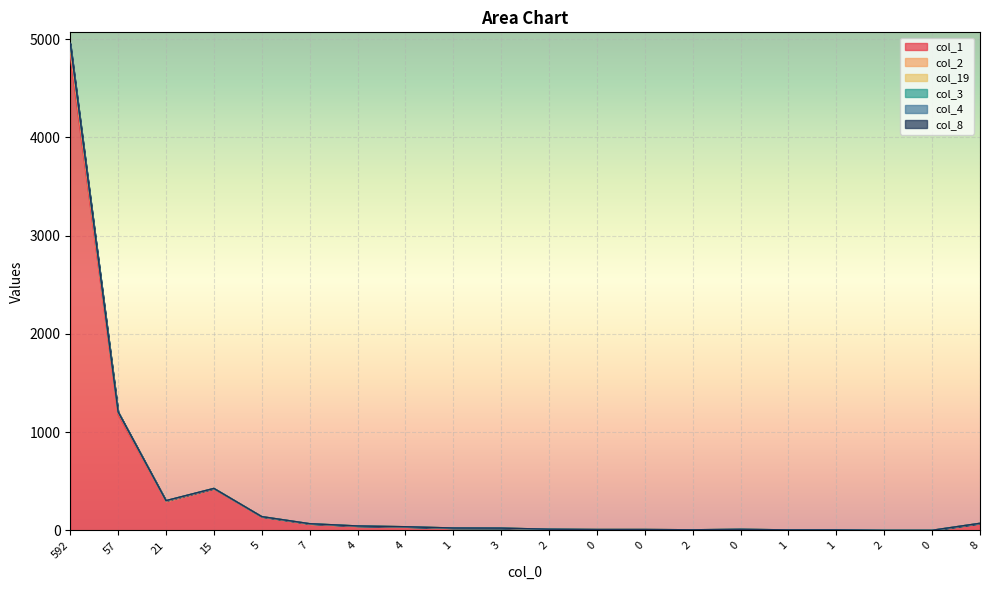

True or false: col_2 and col_19 cross at least once.

False